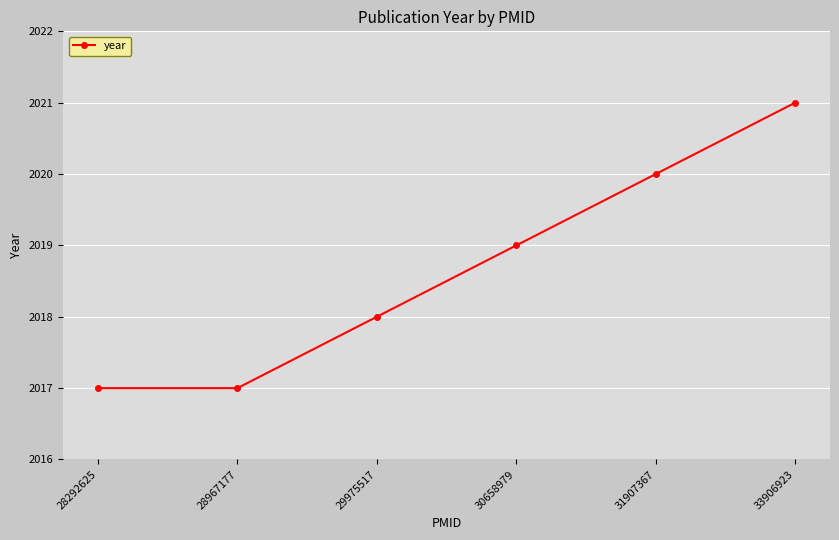

What is the sum of the values at 29975517 and 28967177?

4035